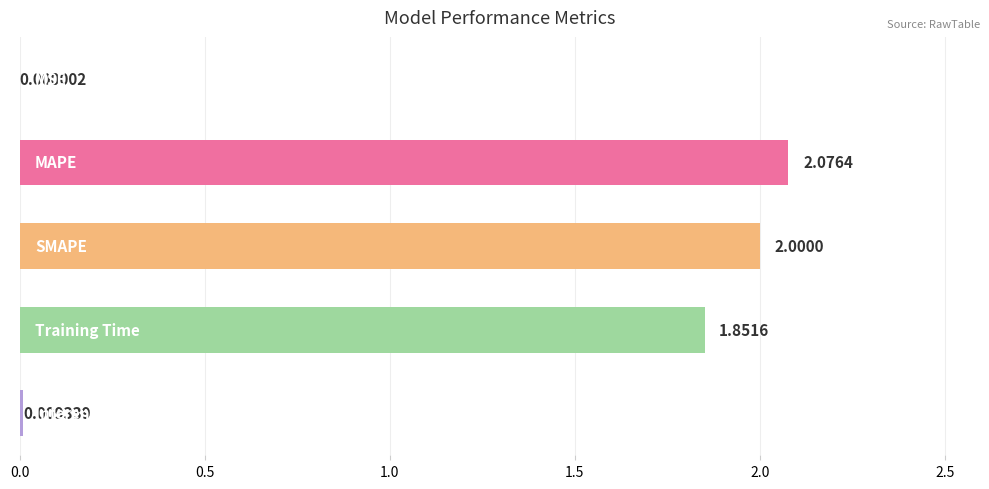

What is the sum of all values?

5.9